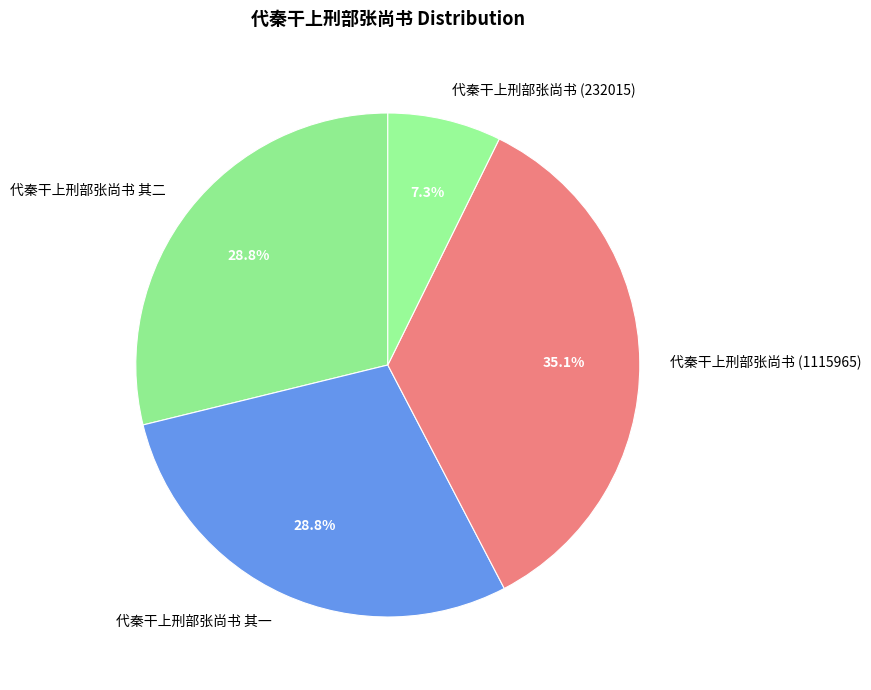

What is the ratio of the value at 代秦干上刑部张尚书 (1115965) to the value at 代秦干上刑部张尚书 其二?

1.2